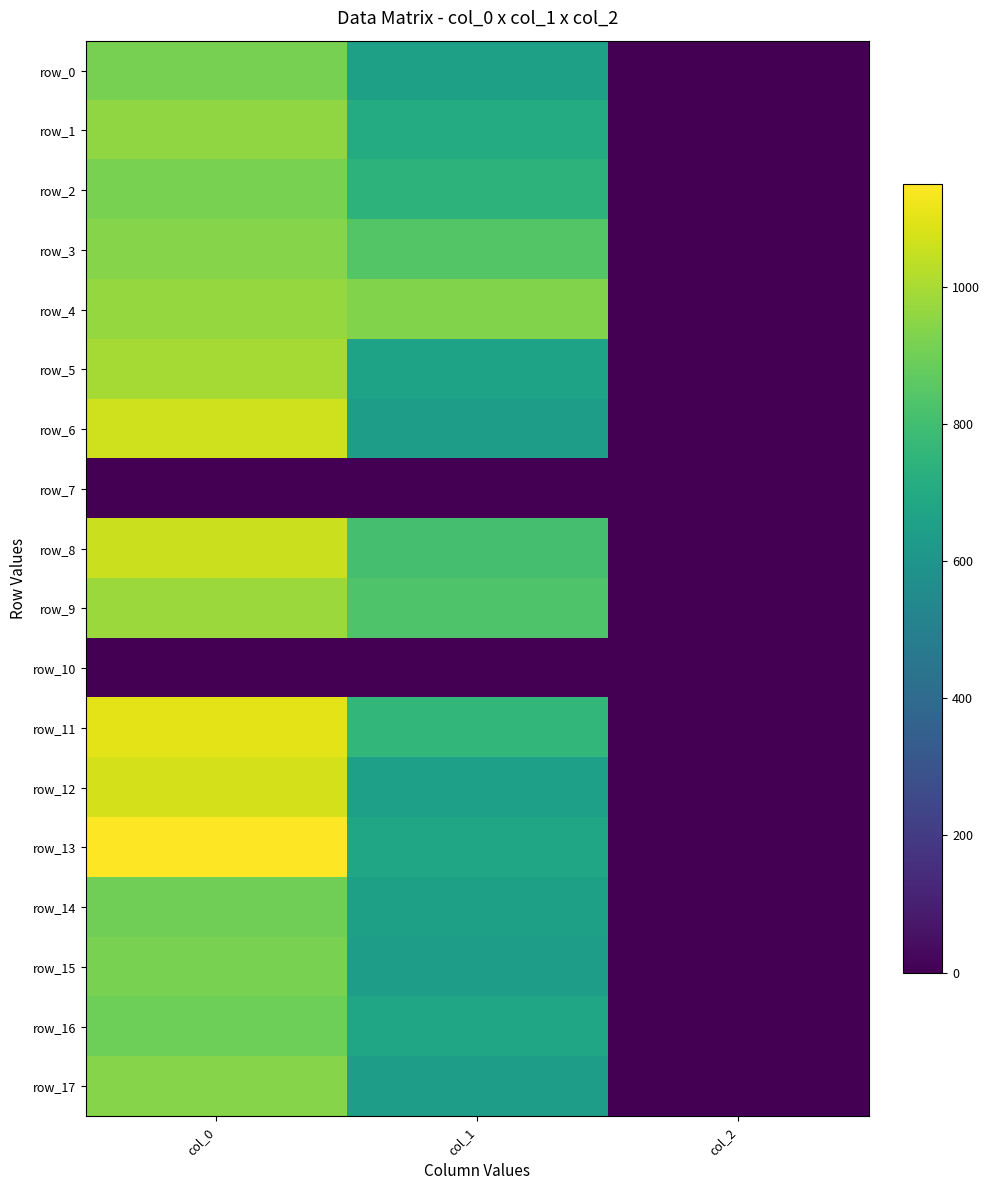

Reading left to right, what are all the values shown in this chart?

row_0: col_0=913.3	col_1=654.8	col_2=2.0
row_1: col_0=960.0	col_1=708.8	col_2=2.0
row_2: col_0=916.7	col_1=742.5	col_2=2.0
row_3: col_0=943.3	col_1=843.8	col_2=2.0
row_4: col_0=966.7	col_1=931.5	col_2=2.0
row_5: col_0=996.7	col_1=668.2	col_2=2.0
row_6: col_0=1066.7	col_1=644.6	col_2=2.0
row_7: col_0=0.0	col_1=0.0	col_2=0.0
row_8: col_0=1056.7	col_1=810.0	col_2=2.0
row_9: col_0=976.7	col_1=833.6	col_2=2.0
row_10: col_0=0.0	col_1=0.0	col_2=0.0
row_11: col_0=1103.3	col_1=759.4	col_2=2.0
row_12: col_0=1076.7	col_1=648.0	col_2=2.0
row_13: col_0=1150.0	col_1=681.8	col_2=2.0
row_14: col_0=900.0	col_1=654.8	col_2=2.0
row_15: col_0=916.7	col_1=641.2	col_2=2.0
row_16: col_0=896.7	col_1=681.8	col_2=2.0
row_17: col_0=940.0	col_1=644.6	col_2=2.0